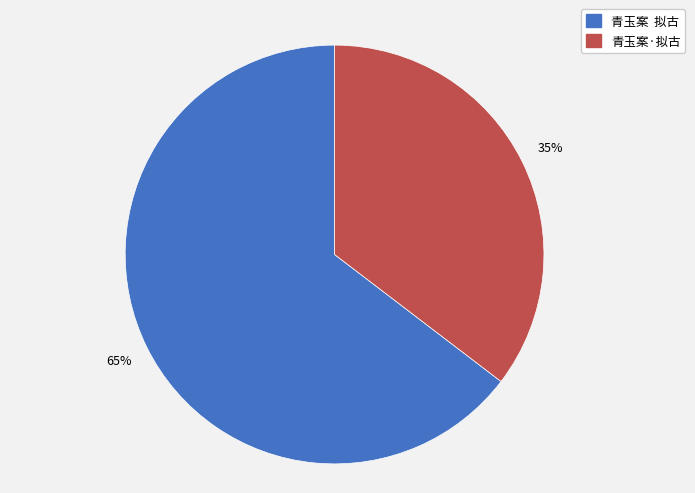

To the nearest percent, what percentage of the pie is 青玉案·拟古?

35%